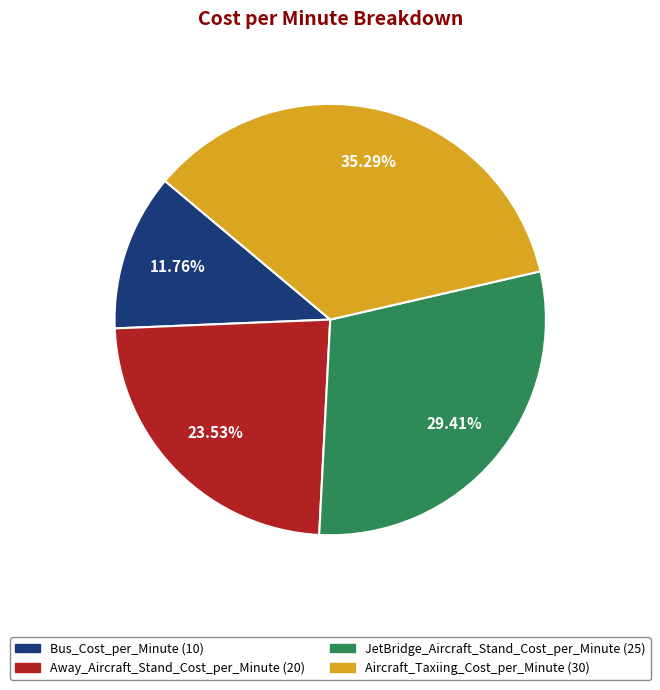

What is the smallest slice in the pie chart?

Bus_Cost_per_Minute